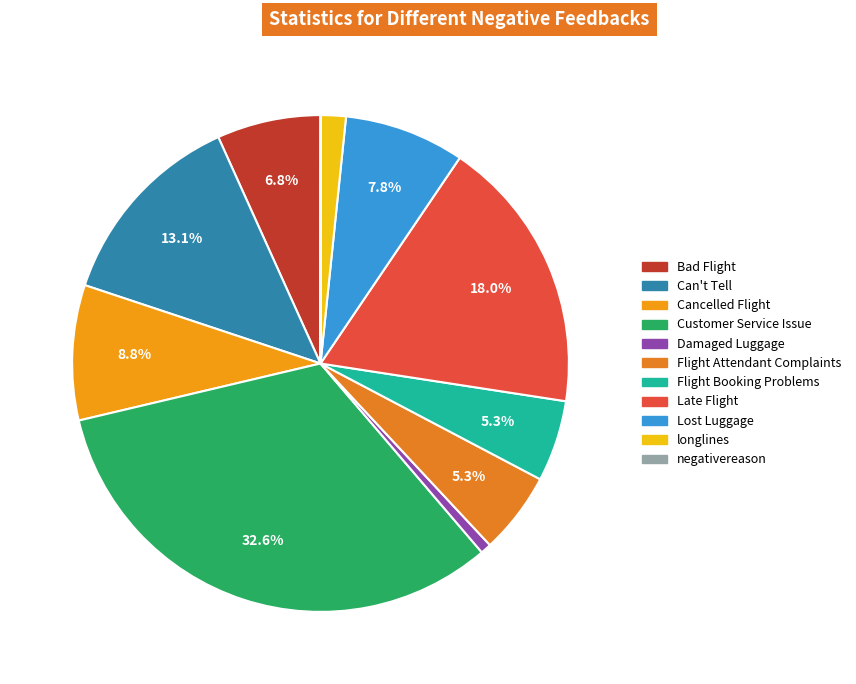

How many slices are in this pie chart?

11